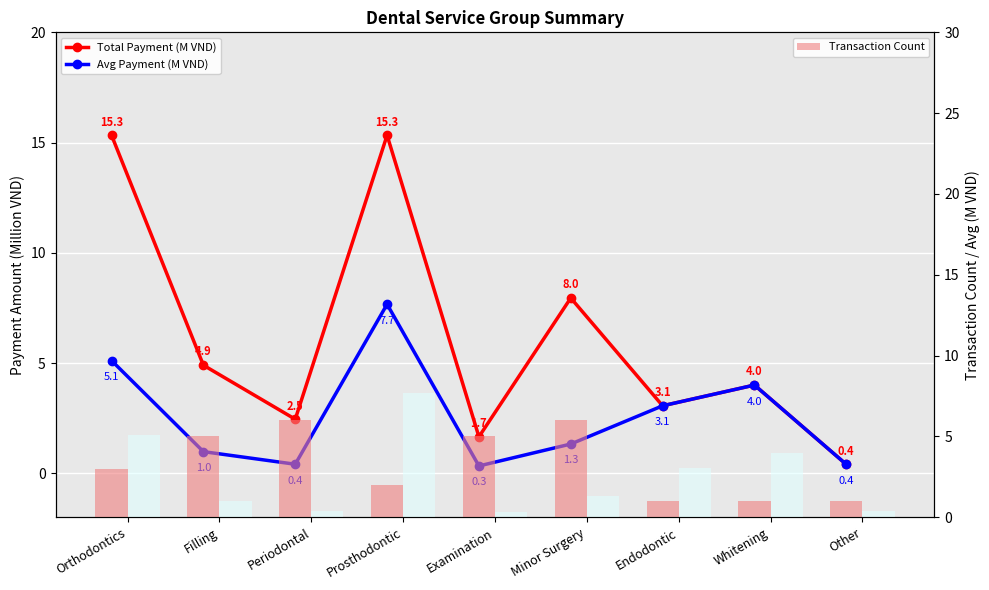

At how many categories does at least one series exceed 6?

3